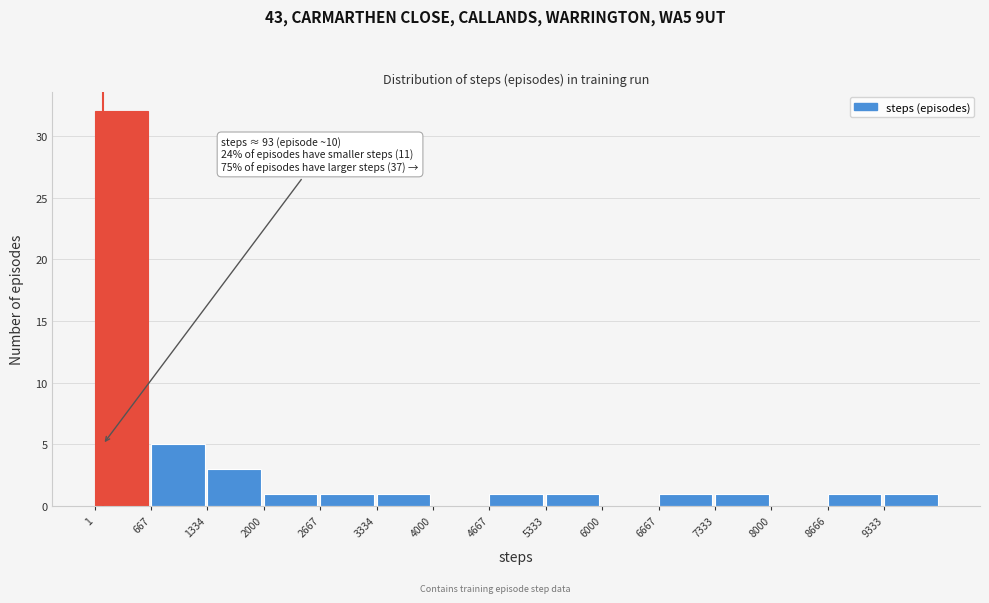

Over which range of the x-axis is the bar tallest?

0 to 700